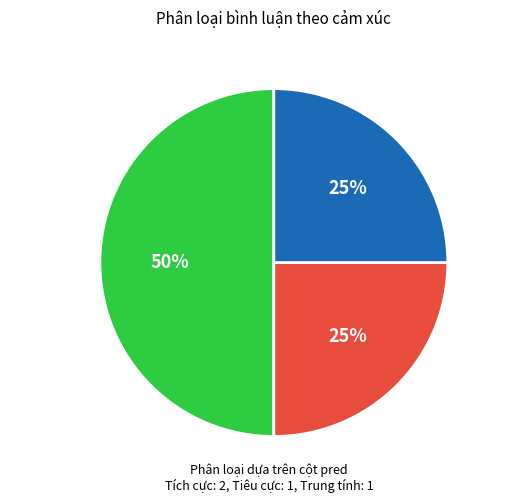

How many segments does this pie chart have?

3